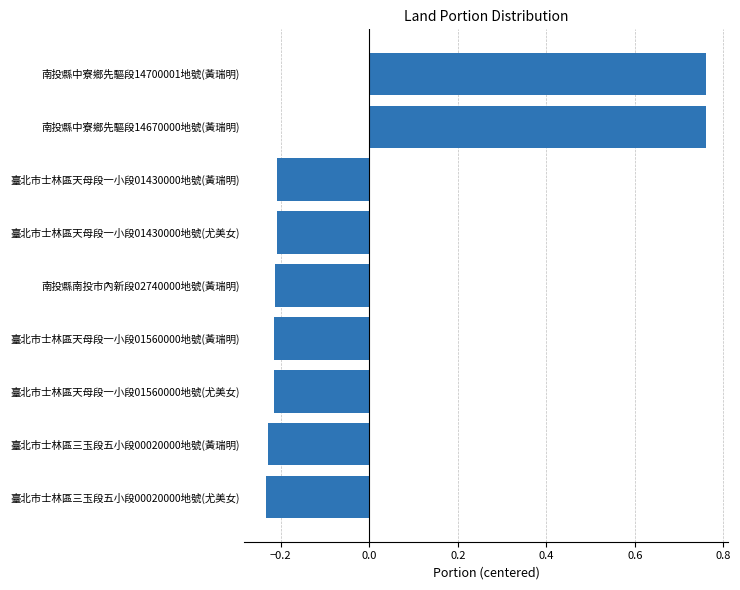

What is the difference between the maximum and minimum values?

1.0